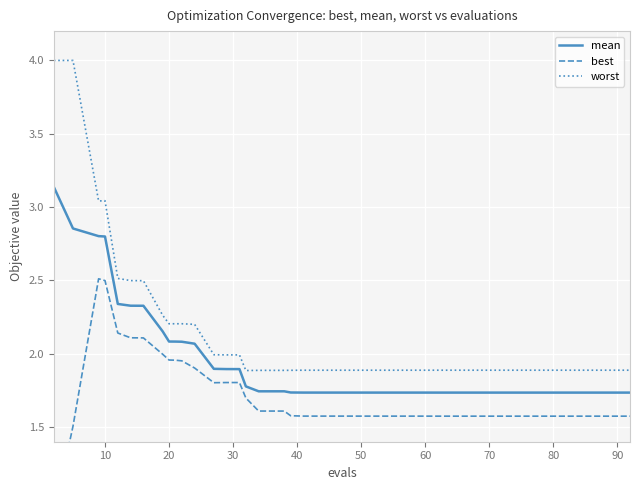

Which series has the largest range (max minus min)?

worst